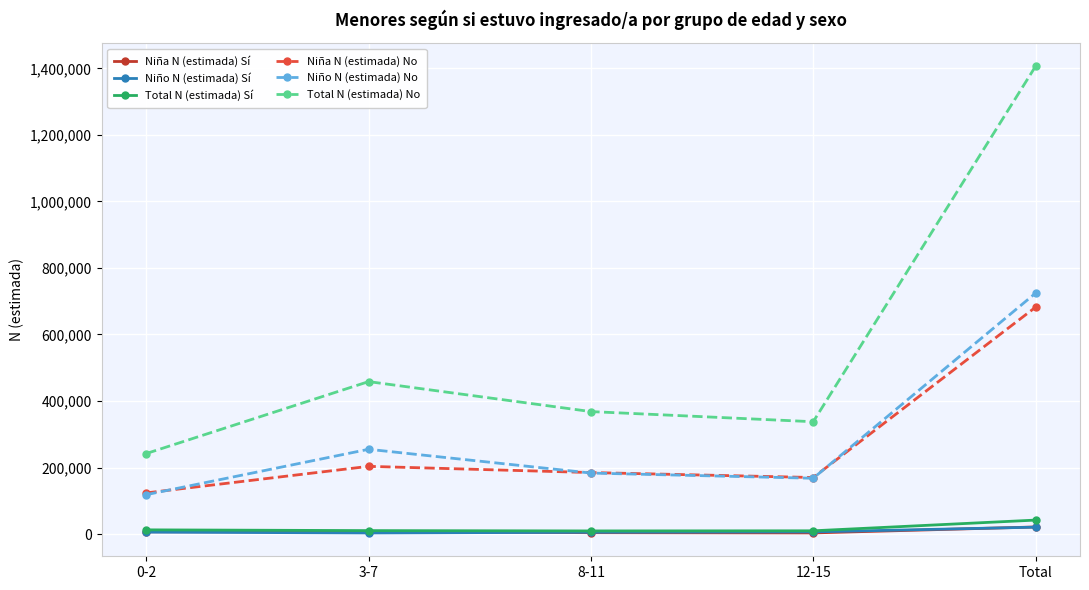

What is the sum of all Niño N (estimada) No values?

1448295